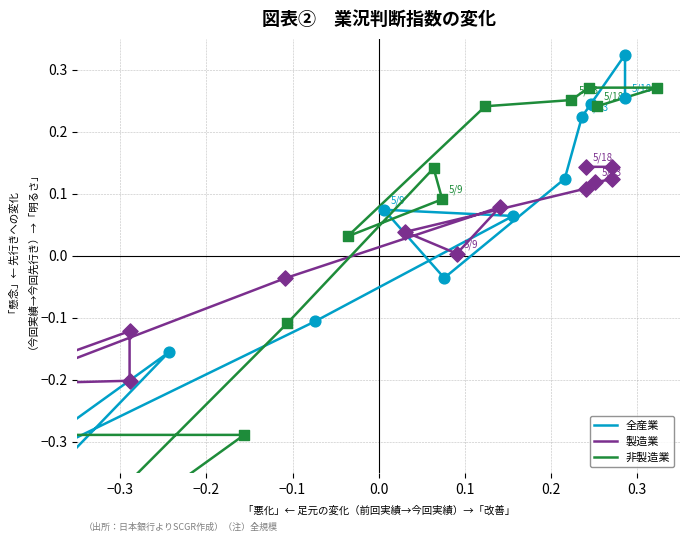

Is the value of 非製造業 at 10 greater than the value of 全産業 at −0.4?

Yes